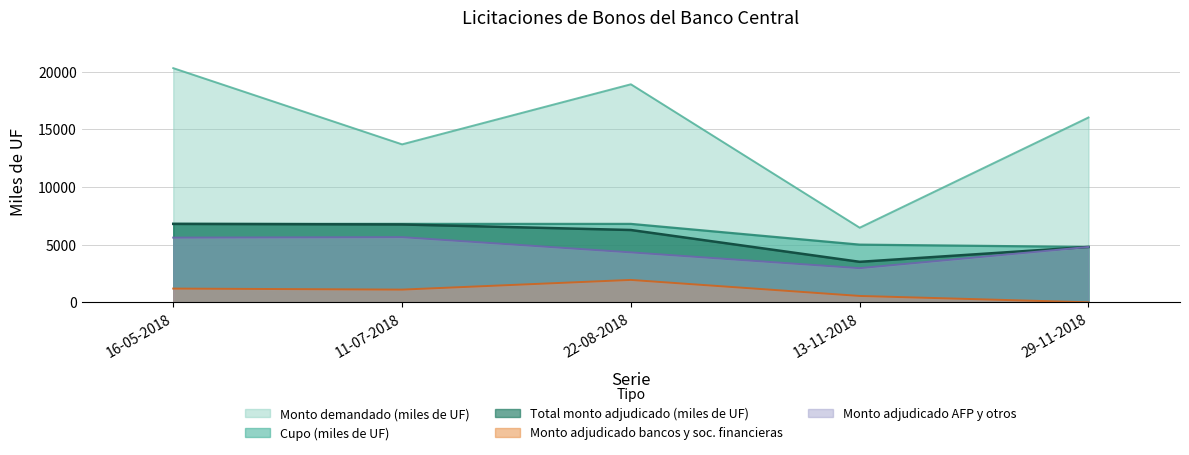

Reading left to right, transcribe all the data shown in this chart.

Cupo (miles de UF): 16-05-2018=6800	11-07-2018=6800	22-08-2018=6800	13-11-2018=5000	29-11-2018=4800
Monto demandado (miles de UF): 16-05-2018=20310	11-07-2018=13700	22-08-2018=18910	13-11-2018=6470	29-11-2018=16030
Total monto adjudicado (miles de UF): 16-05-2018=6800	11-07-2018=6750	22-08-2018=6270	13-11-2018=3510	29-11-2018=4800
Monto adjudicado bancos y sociedades fi: 16-05-2018=1190	11-07-2018=1100	22-08-2018=1940	13-11-2018=550	29-11-2018=0
Monto adjudicado AFP y otros: 16-05-2018=5610	11-07-2018=5650	22-08-2018=4330	13-11-2018=2960	29-11-2018=4800